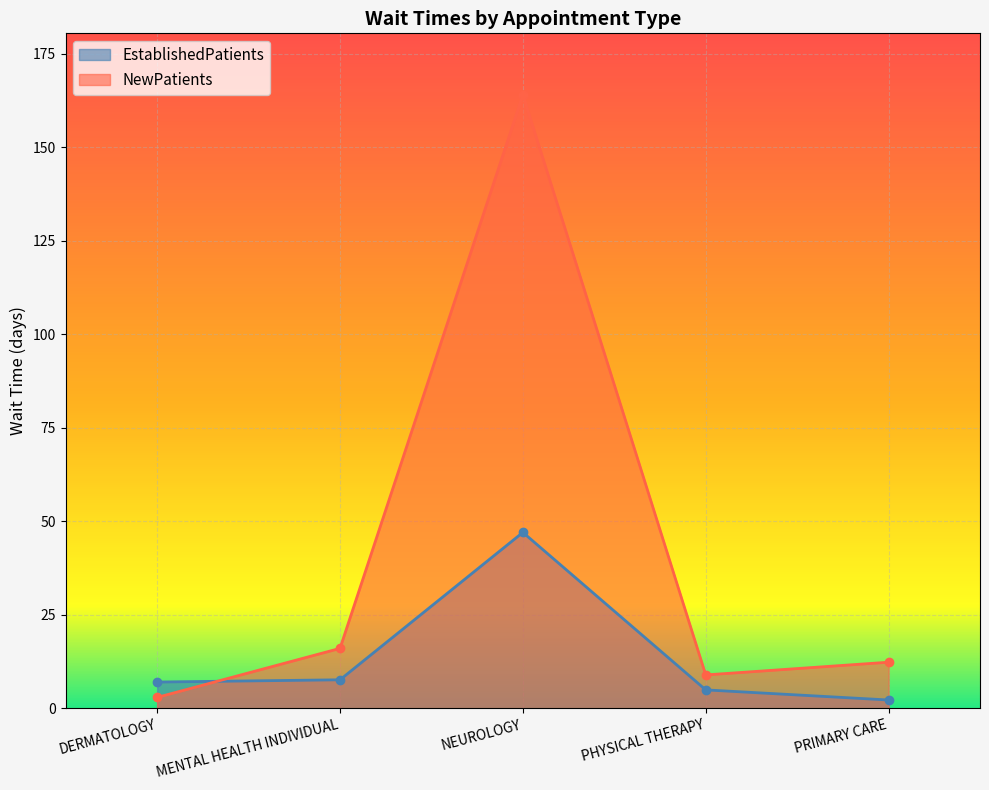

What is the difference between the maximum and minimum values in the EstablishedPatients series?

44.8